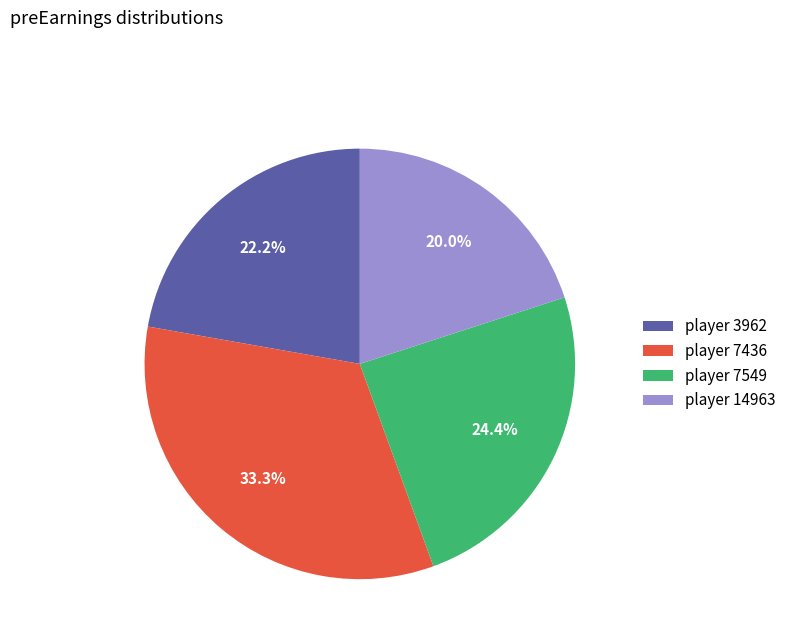

What is the ratio of the value at player 3962 to the value at player 7436?

0.7